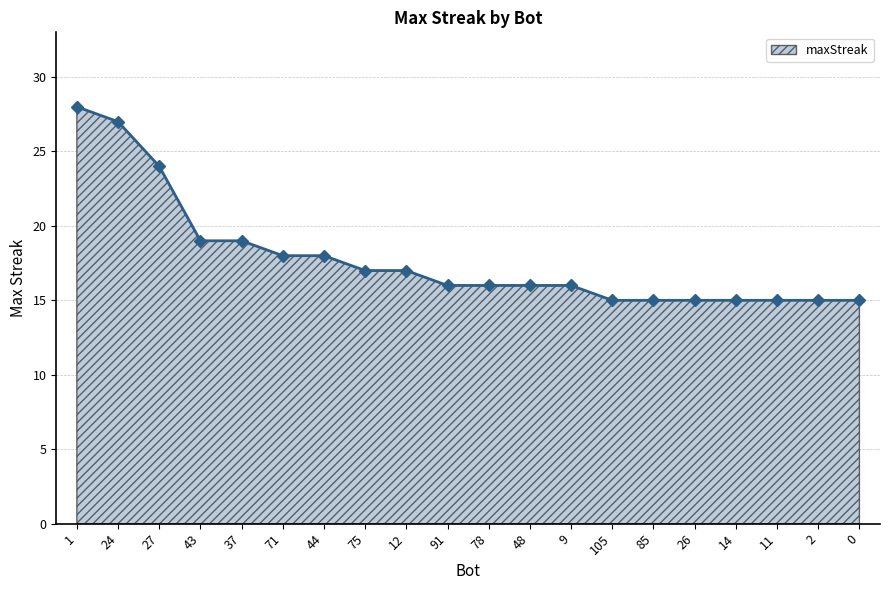

At which label does the data first exceed 16?

1